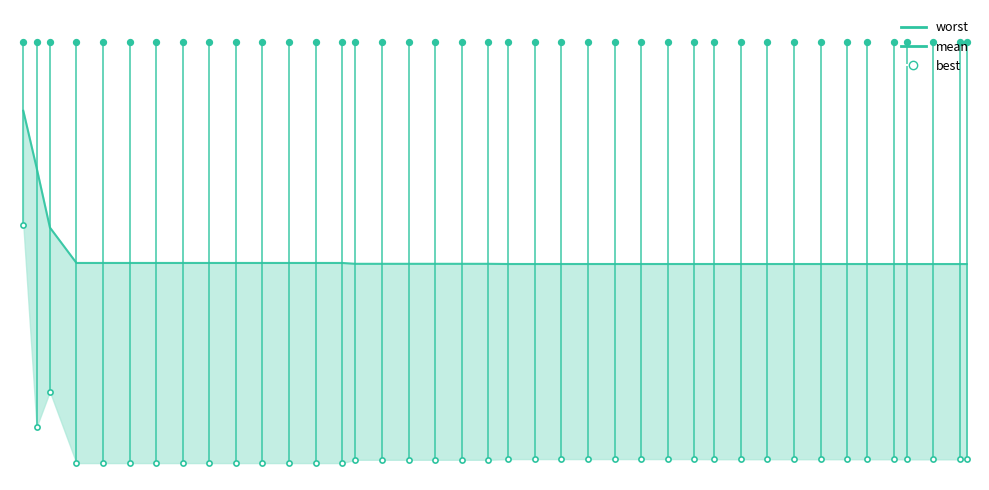

What are all the series names shown in the legend?

mean line, worst markers, best